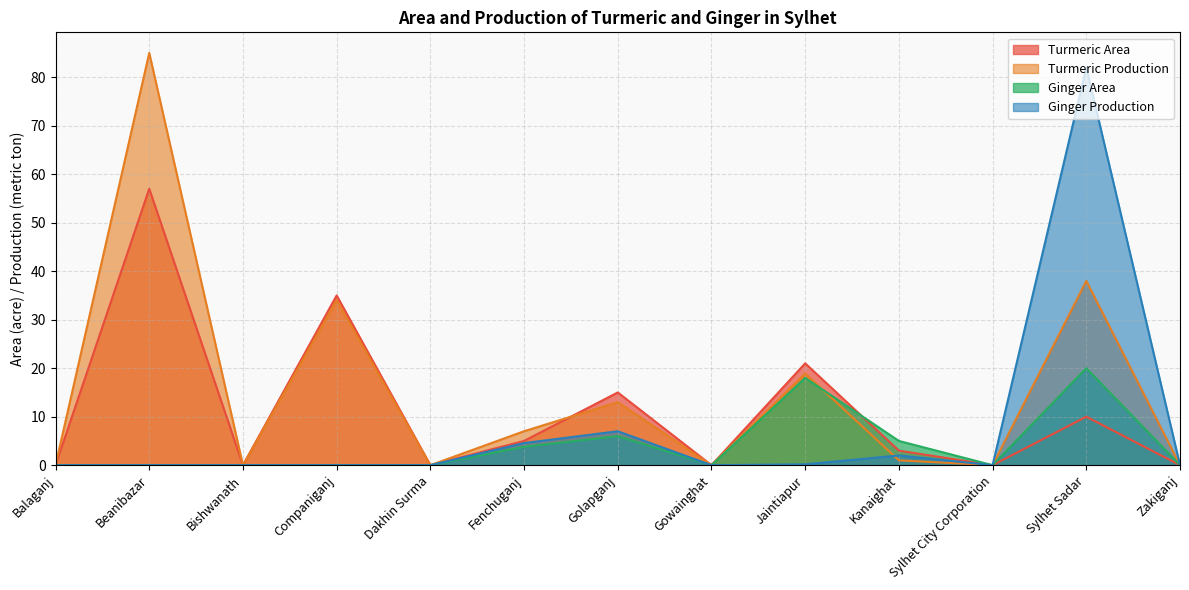

Does the chart have visible grid lines?

Yes